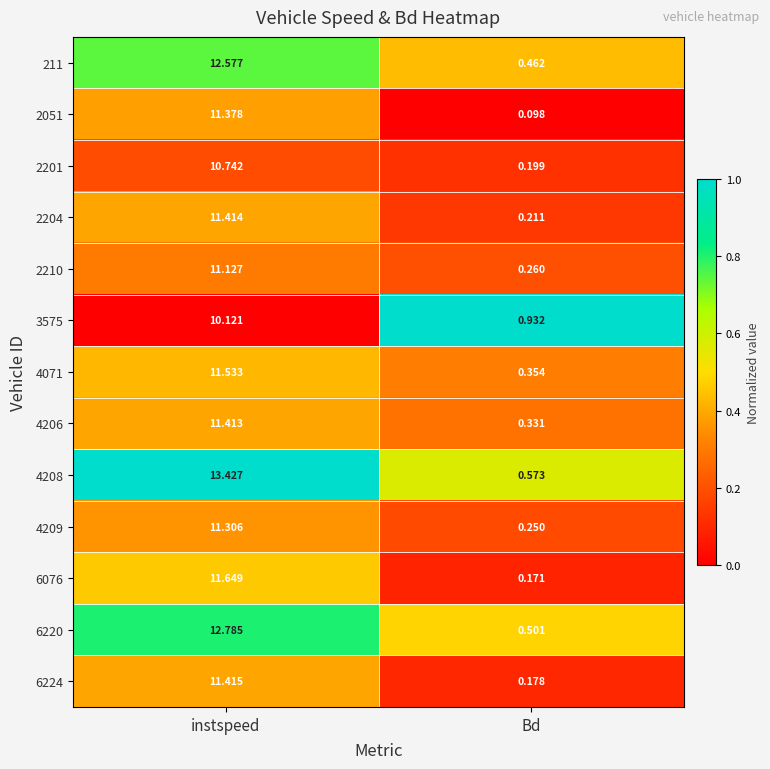

At which category does the chart reach its peak across all series?

instspeed